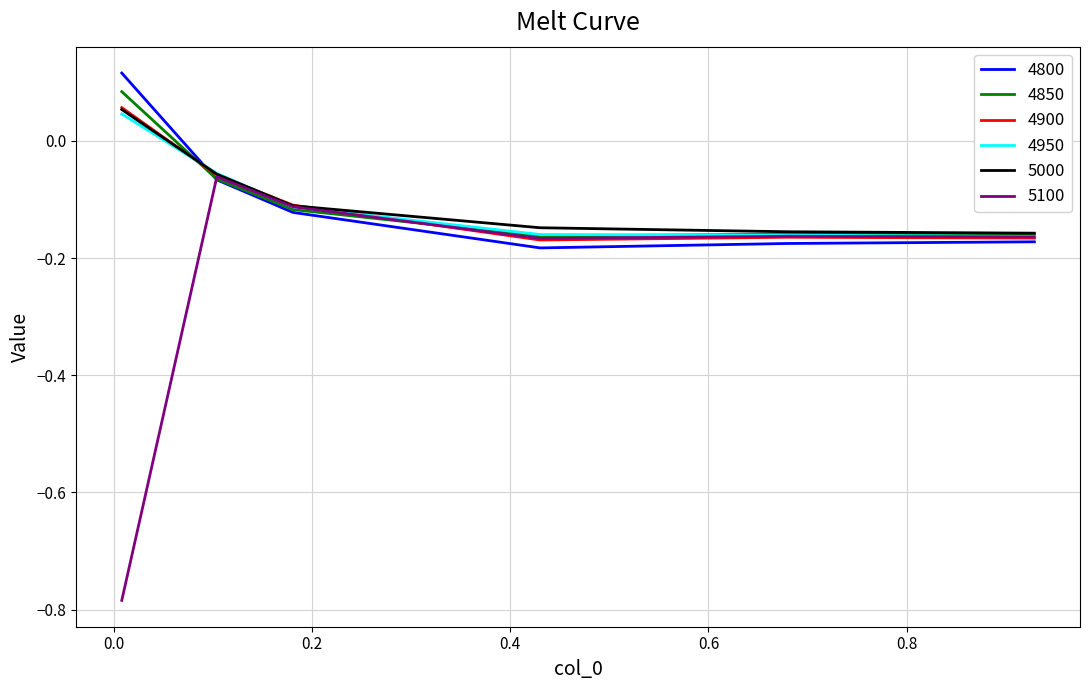

Does the chart have visible grid lines?

Yes